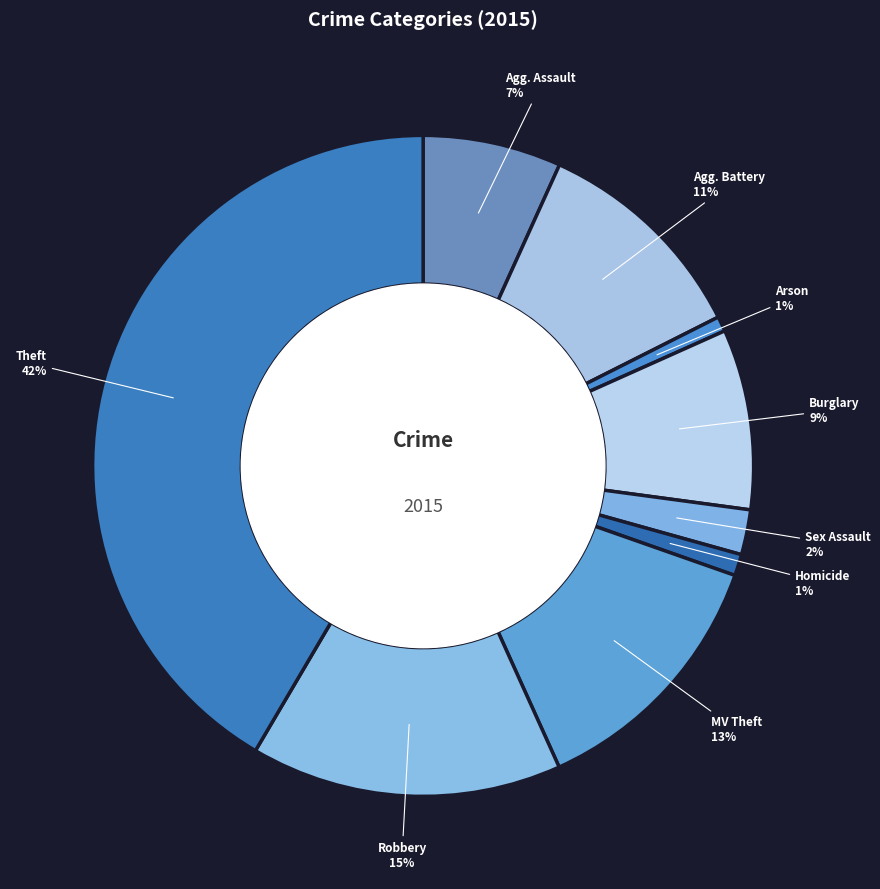

How many segments does this pie chart have?

9